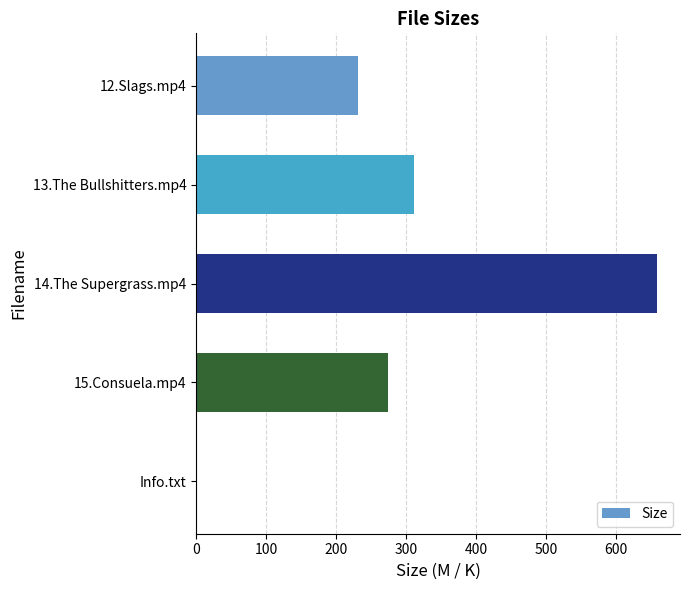

What is the sum of all values?

1478.3